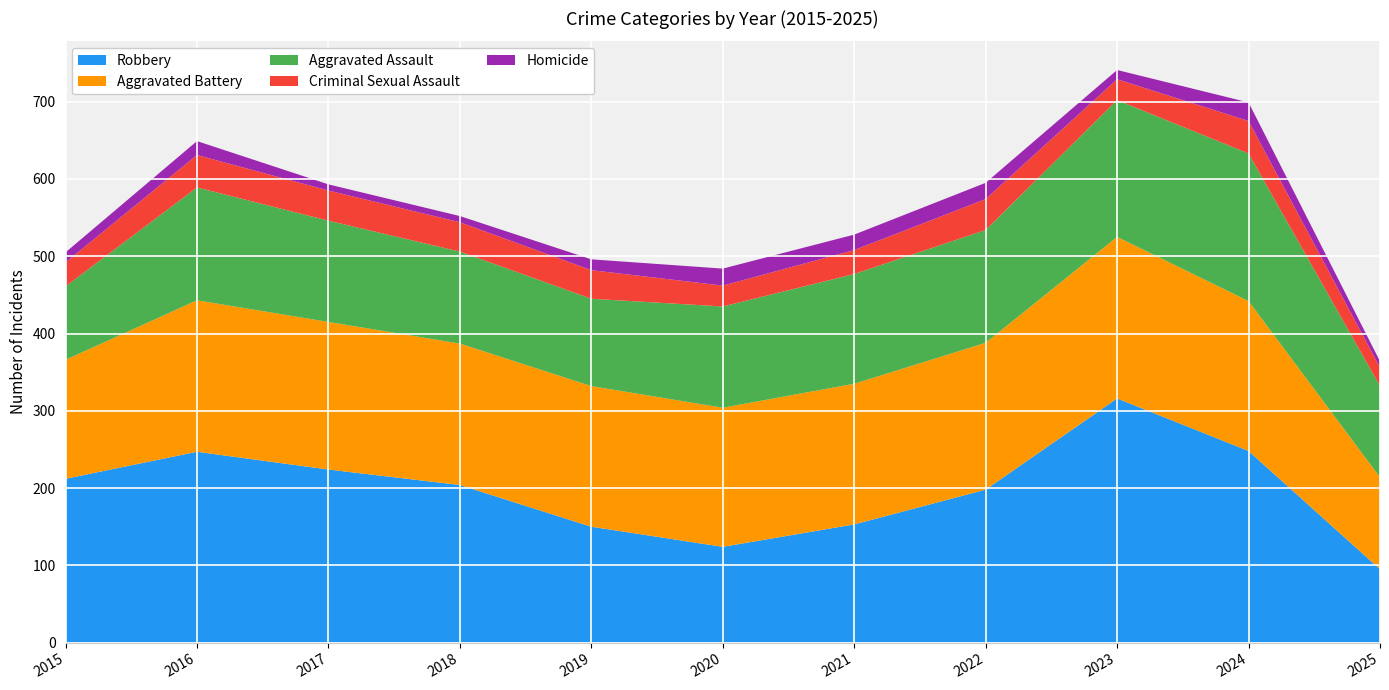

Reading right to left, extract all data points from this chart.

Robbery: 95	248	316	198	153	124	150	204	224	247	212
Aggravated Battery: 119	194	209	190	182	180	182	183	191	196	154
Aggravated Assault: 118	191	177	146	142	131	113	119	131	146	95
Criminal Sexual Assault: 24	42	27	40	31	27	37	38	39	42	31
Homicide: 8	24	12	21	20	22	14	8	8	18	13